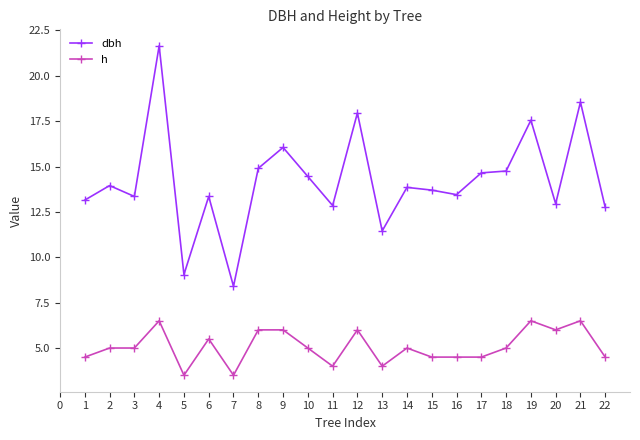

True or false: h has a value of 7.2 at 16.

False